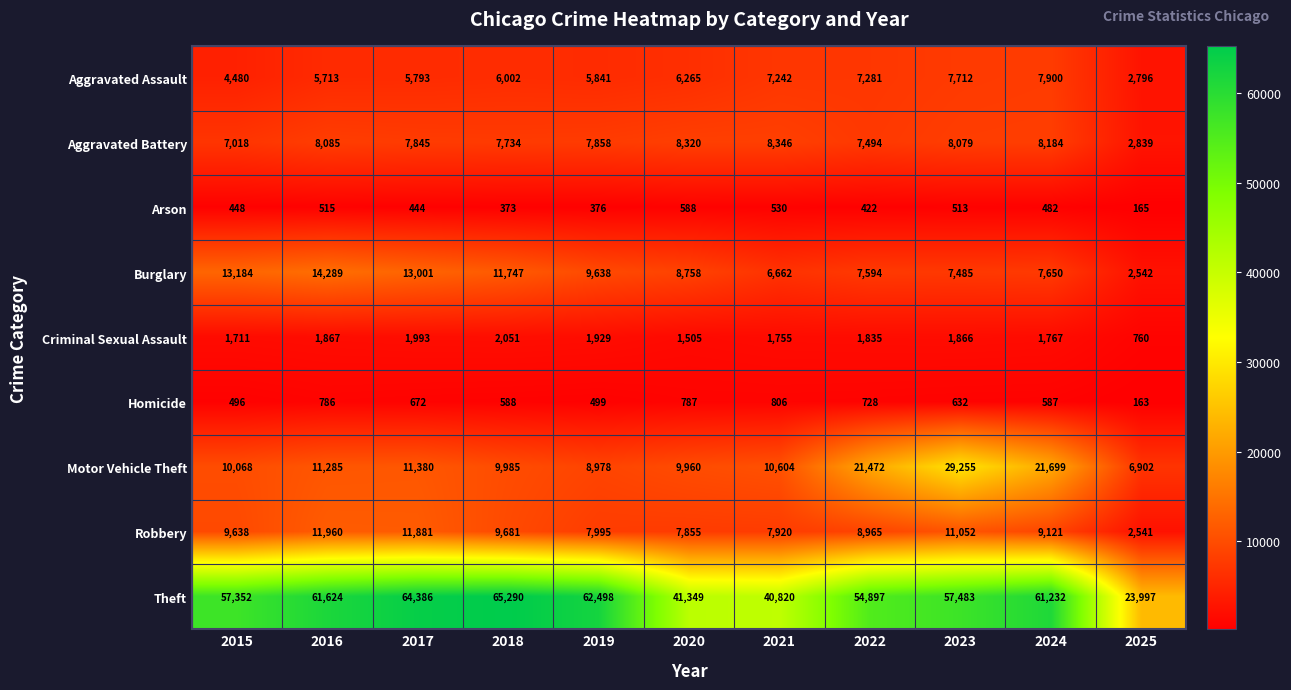

At 2016, list the series in order from largest to smallest.

Theft, Burglary, Robbery, Motor Vehicle Theft, Aggravated Battery, Aggravated Assault, Criminal Sexual Assault, Homicide, Arson